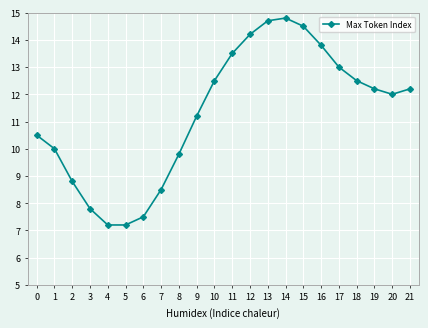

Is it true that the value at 21 is 21.7?

False